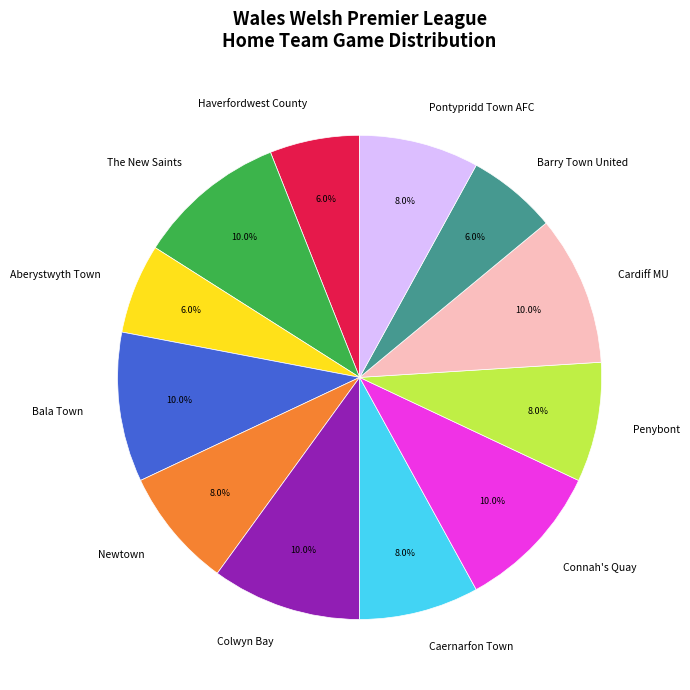

What percentage is the Cardiff MU slice, to the nearest percent?

10%